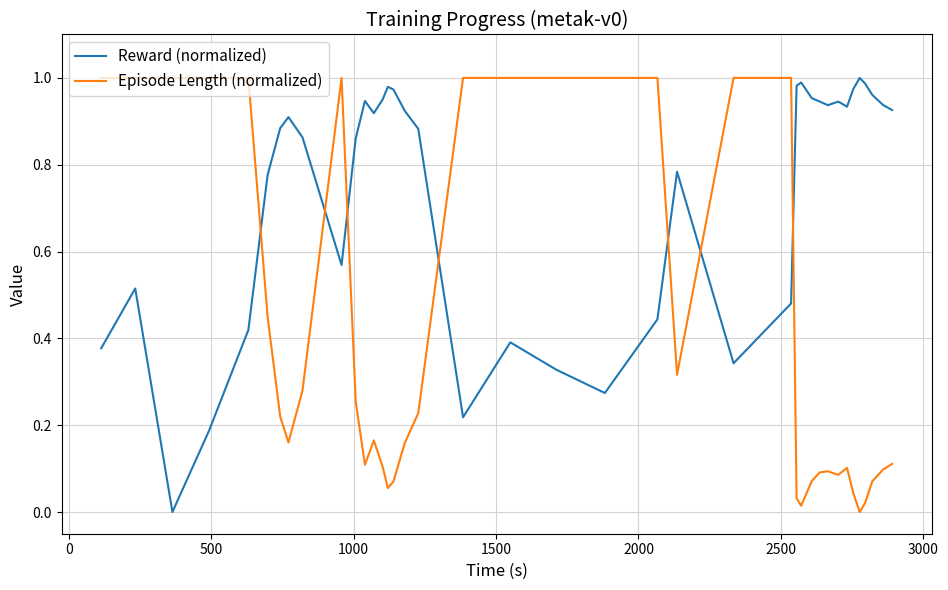

Is this an area chart (filled region under the line)?

No